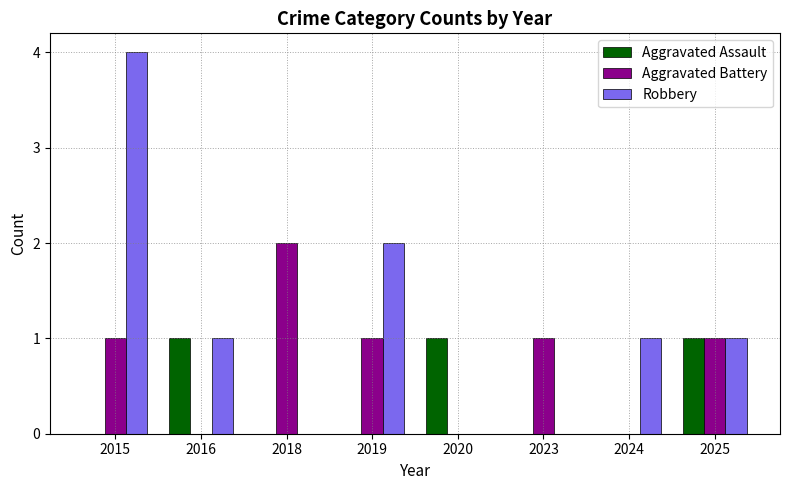

Which series changed the most between 2016 and 2020?

Robbery